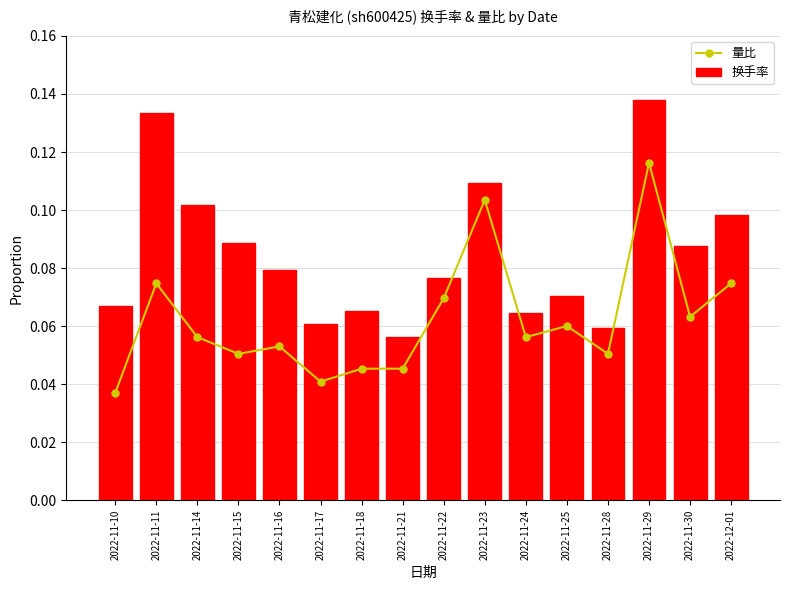

True or false: 量比 has a value of 0.1 at 2022-11-28.

False